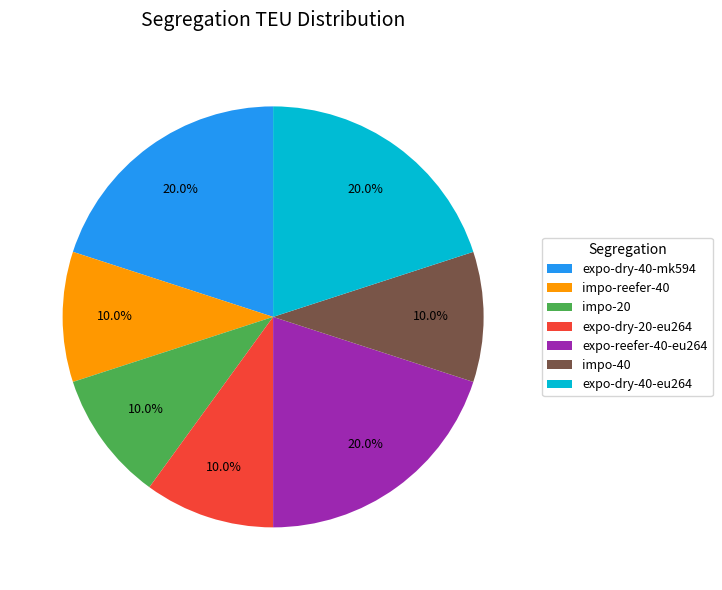

Is there any slice that represents more than half of the pie?

No